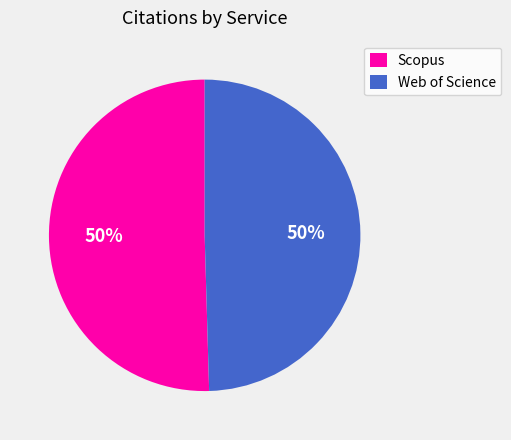

Do Web of Science and Scopus together represent more than half of the pie?

Yes